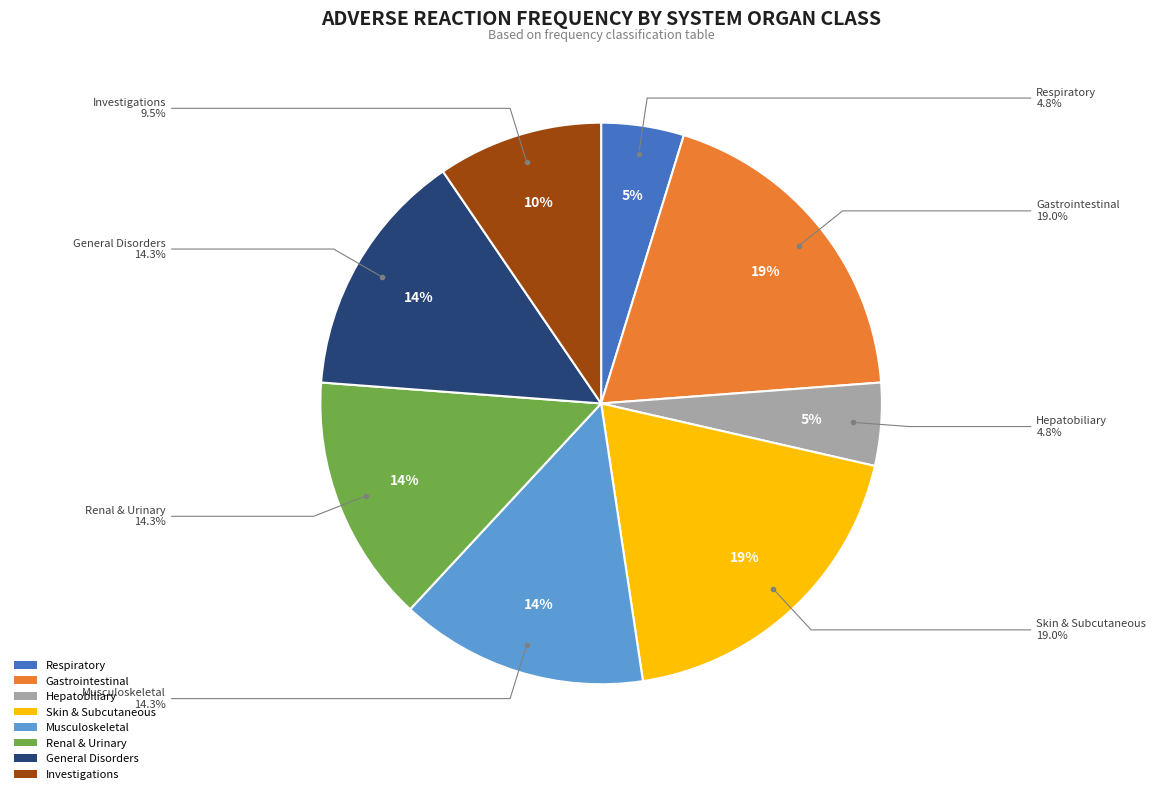

Does Investigations account for over 50% of the chart?

No